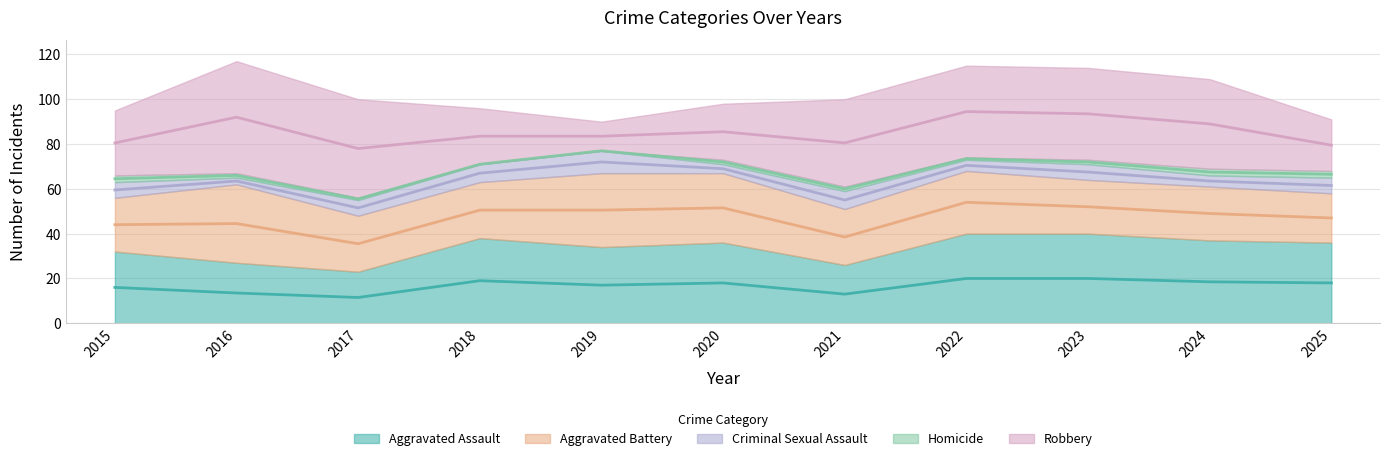

Which series has the largest total across all categories?

Robbery